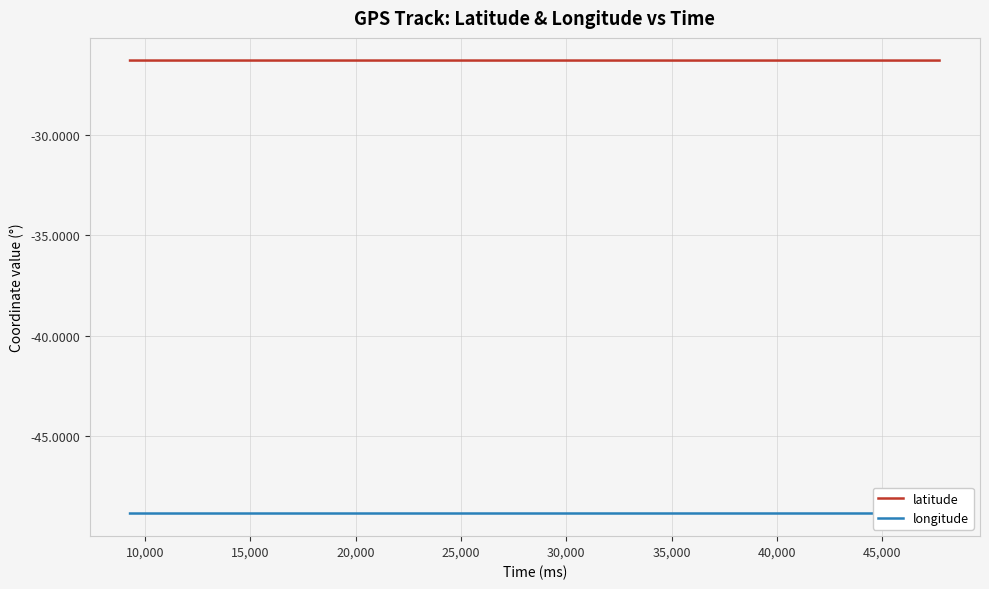

Reading right to left, list all the values displayed in this chart.

latitude: -26.3	-26.3	-26.3	-26.3	-26.3	-26.3	-26.3	-26.3	-26.3	-26.3	-26.3	-26.3	-26.3	-26.3	-26.3	-26.3	-26.3	-26.3	-26.3	-26.3	-26.3	-26.3	-26.3	-26.3	-26.3	-26.3	-26.3	-26.3	-26.3	-26.3	-26.3	-26.3	-26.3	-26.3	-26.3	-26.3	-26.3	-26.3	-26.3	-26.3
longitude: -48.8	-48.8	-48.8	-48.8	-48.8	-48.8	-48.8	-48.8	-48.8	-48.8	-48.8	-48.8	-48.8	-48.8	-48.8	-48.8	-48.8	-48.8	-48.8	-48.8	-48.8	-48.8	-48.8	-48.8	-48.8	-48.8	-48.8	-48.8	-48.8	-48.8	-48.8	-48.8	-48.8	-48.8	-48.8	-48.8	-48.8	-48.8	-48.8	-48.8